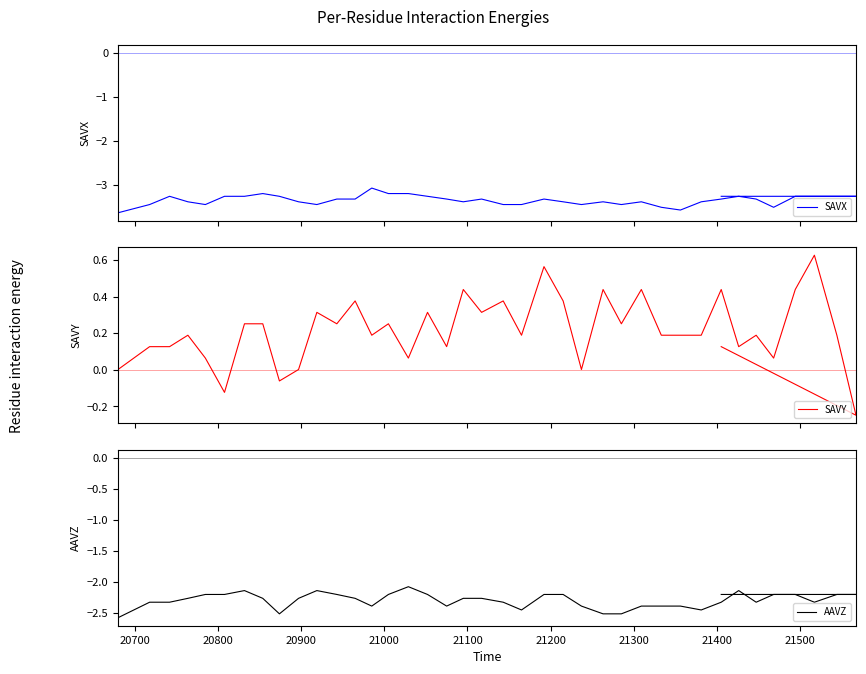

Reading left to right, extract all data points from this chart.

SAVX: -3.6	-3.5	-3.3	-3.4	-3.5	-3.3	-3.3	-3.2	-3.3	-3.4	-3.5	-3.3	-3.3	-3.1	-3.2	-3.2	-3.3	-3.3	-3.4	-3.3	-3.5	-3.5	-3.3	-3.4	-3.5	-3.4	-3.5	-3.4	-3.5	-3.6	-3.4	-3.3	-3.3	-3.3	-3.5	-3.3	-3.3	-3.3	-3.3	-3.3
SAVY: 0.0	0.1	0.1	0.2	0.1	-0.1	0.3	0.3	-0.1	0.0	0.3	0.3	0.4	0.2	0.3	0.1	0.3	0.1	0.4	0.3	0.4	0.2	0.6	0.4	0.0	0.4	0.3	0.4	0.2	0.2	0.2	0.4	0.1	0.2	0.1	0.4	0.6	0.2	-0.2	0.1
AAVZ: -2.6	-2.3	-2.3	-2.3	-2.2	-2.2	-2.1	-2.3	-2.5	-2.3	-2.1	-2.2	-2.3	-2.4	-2.2	-2.1	-2.2	-2.4	-2.3	-2.3	-2.3	-2.5	-2.2	-2.2	-2.4	-2.5	-2.5	-2.4	-2.4	-2.4	-2.5	-2.3	-2.1	-2.3	-2.2	-2.2	-2.3	-2.2	-2.2	-2.2